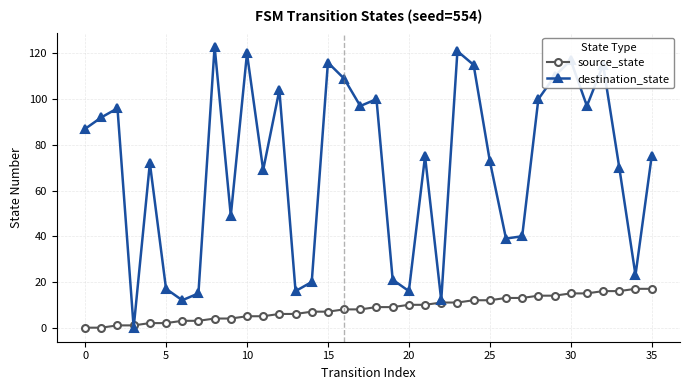

How many lines are shown in the chart?

2